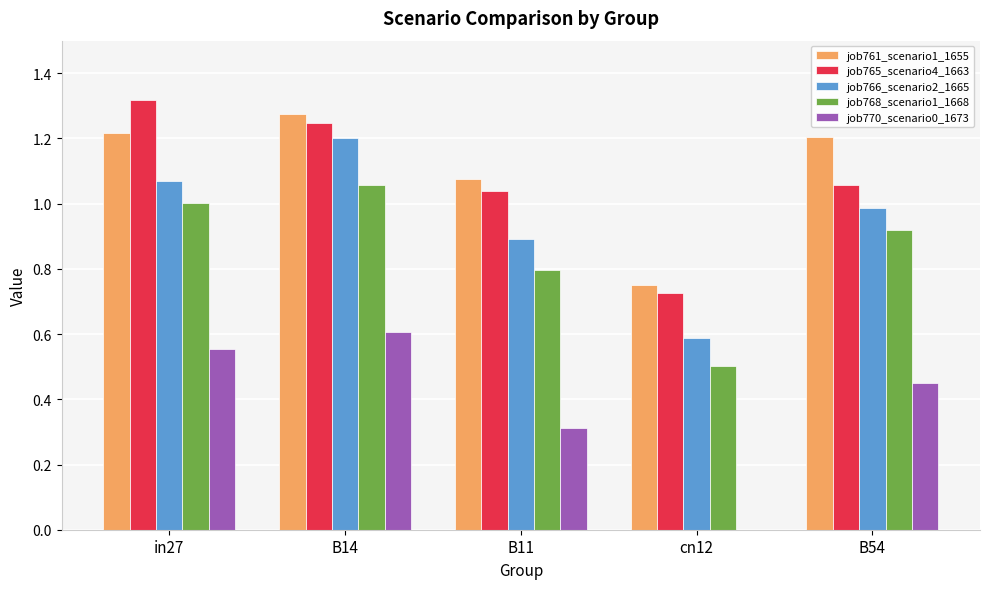

The value of job770_scenario0_1673 at in27 is 0.8. True or false?

False